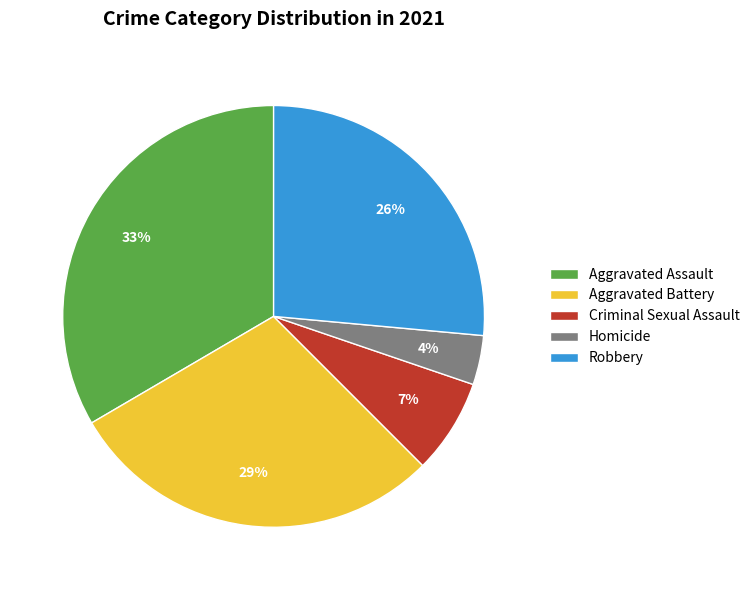

Rank the categories by value from highest to lowest.

Aggravated Assault, Aggravated Battery, Robbery, Criminal Sexual Assault, Homicide